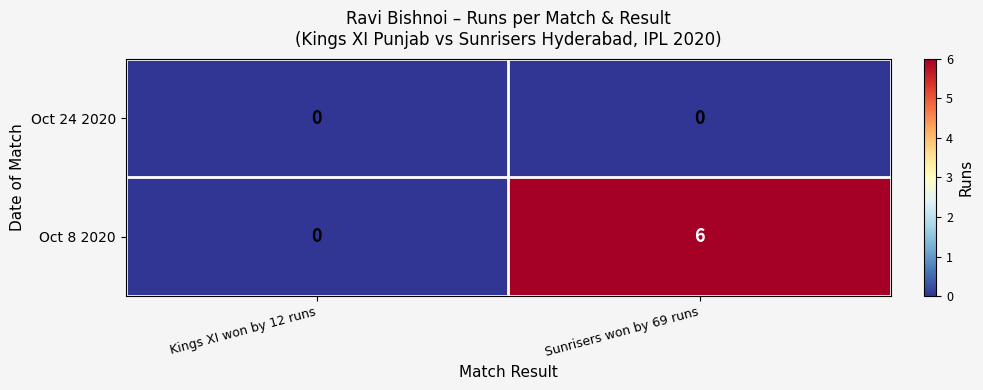

Which series has the largest range (max minus min)?

Oct 8 2020